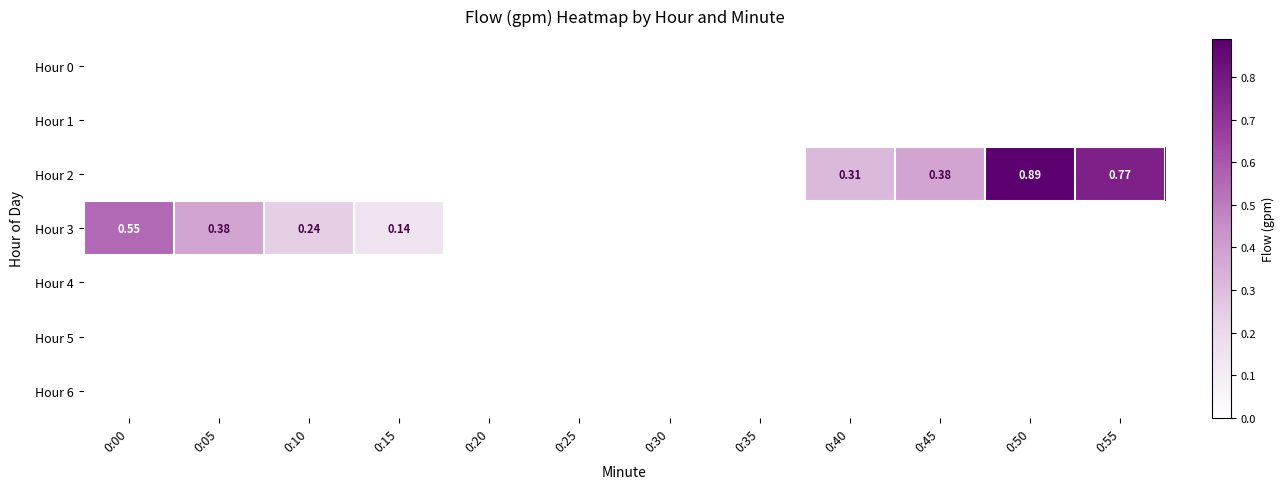

Which series has the largest total across all categories?

Hour 2